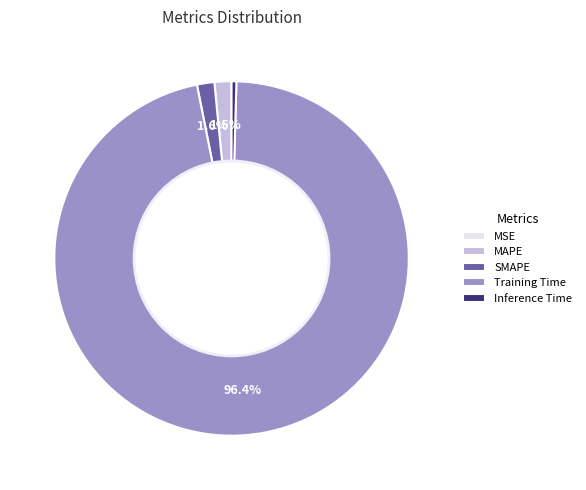

What is the largest slice in the pie chart?

Training Time